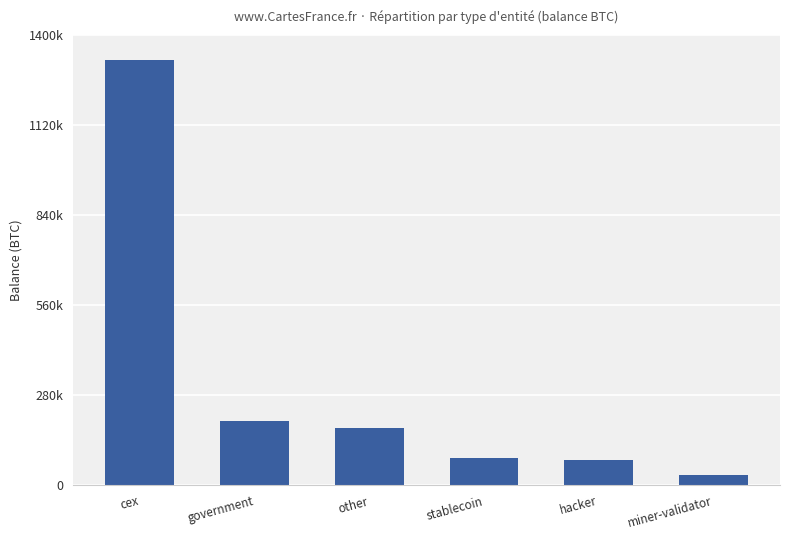

Rank the categories by value from highest to lowest.

cex, government, other, stablecoin, hacker, miner-validator